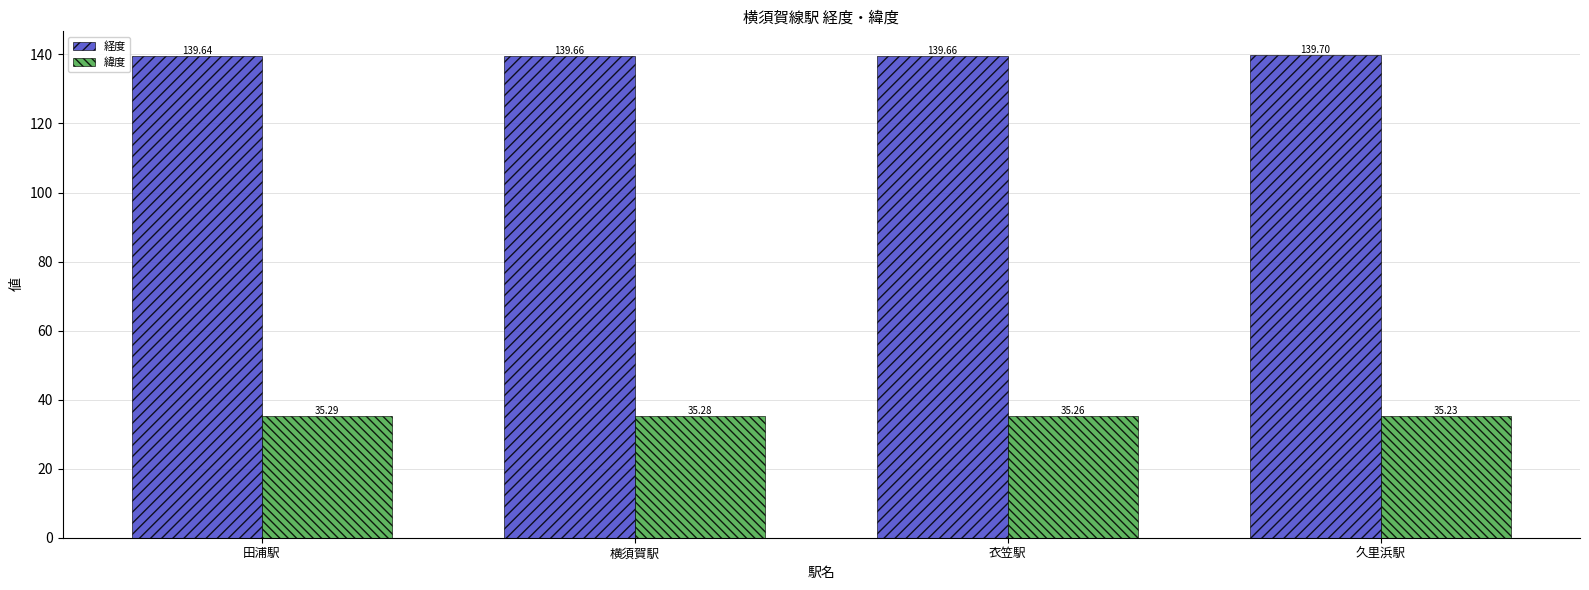

Reading right to left, extract all data points from this chart.

経度: 139.7	139.7	139.7	139.6
緯度: 35.2	35.3	35.3	35.3